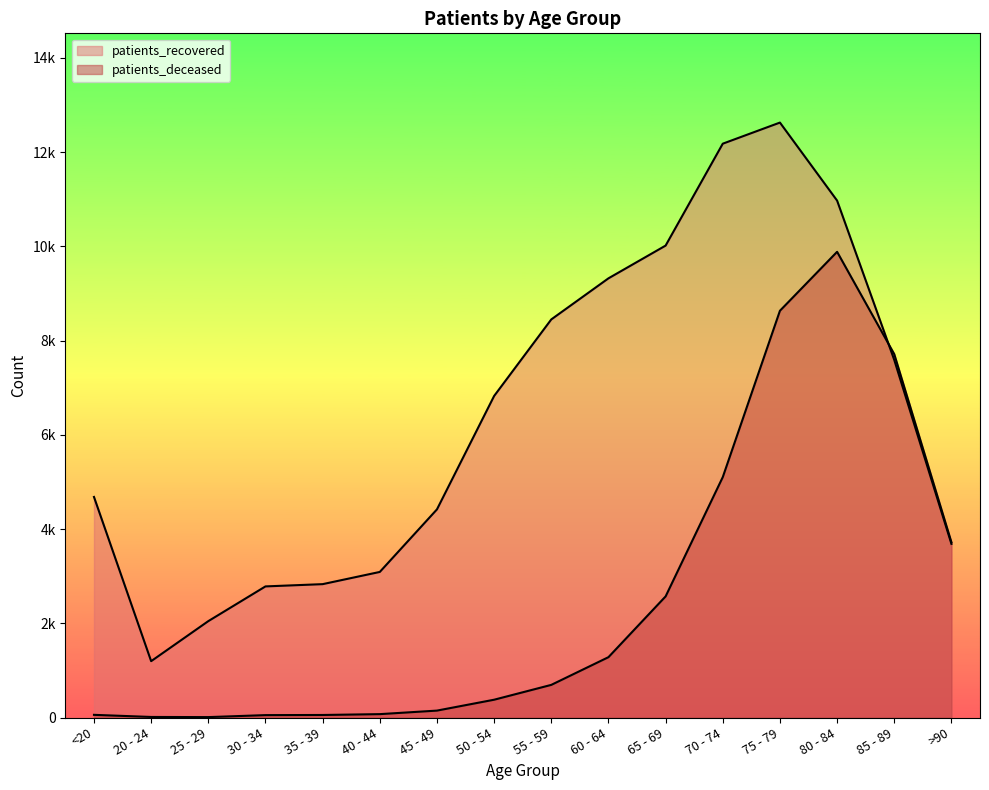

Which series changed the most between 70 - 74 and >90?

patients_recovered